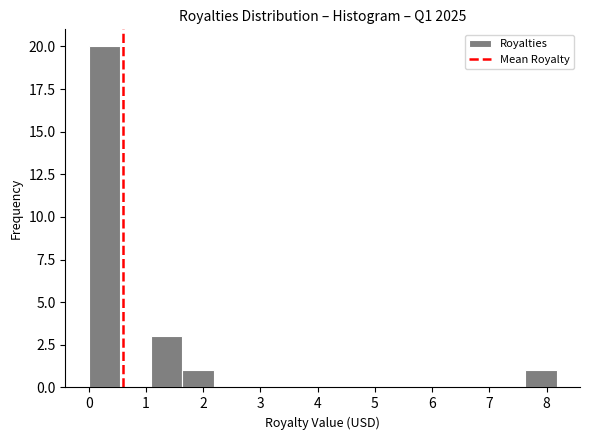

Reading left to right, transcribe this chart: for each bar, give the range it covers on the x-axis and its height. Neither the bar edges nor the heights are printed on the chart, so give them approximately, as read against the axes.

0.0 to 0.5: 20
0.5 to 1.1: 0
1.1 to 1.6: 3
1.6 to 2.2: 1
2.2 to 2.7: 0
2.7 to 3.3: 0
3.3 to 3.8: 0
3.8 to 4.4: 0
4.4 to 4.9: 0
4.9 to 5.5: 0
5.5 to 6.0: 0
6.0 to 6.5: 0
6.5 to 7.1: 0
7.1 to 7.6: 0
7.6 to 8.2: 1